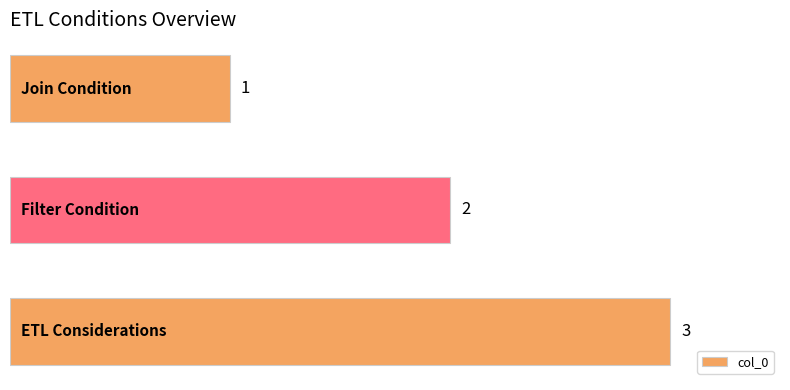

Count the values in the range 1 to 3.

3